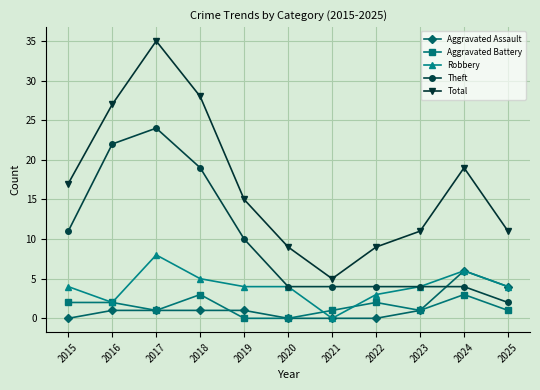

Which series changed the most between 2017 and 2018?

Total